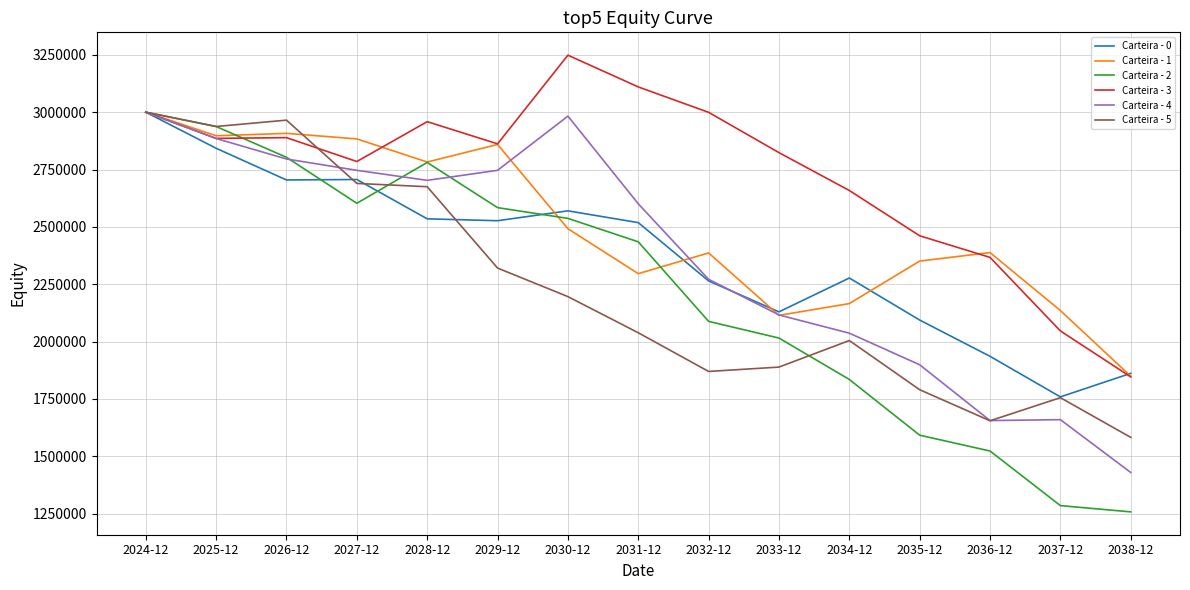

What are all the series names shown in the legend?

Carteira - 0, Carteira - 1, Carteira - 2, Carteira - 3, Carteira - 4, Carteira - 5